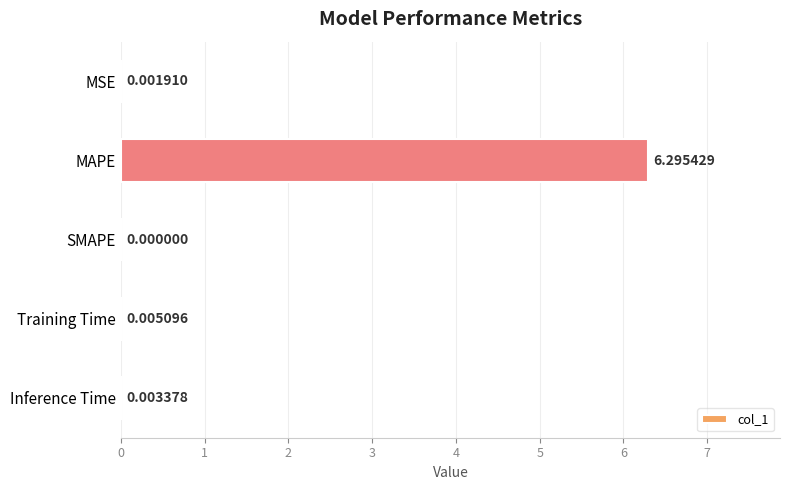

What is the sum of all values?

6.3